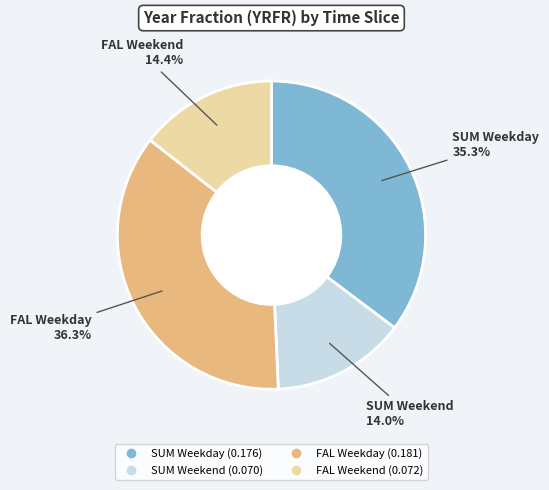

Does any single category account for the majority?

No